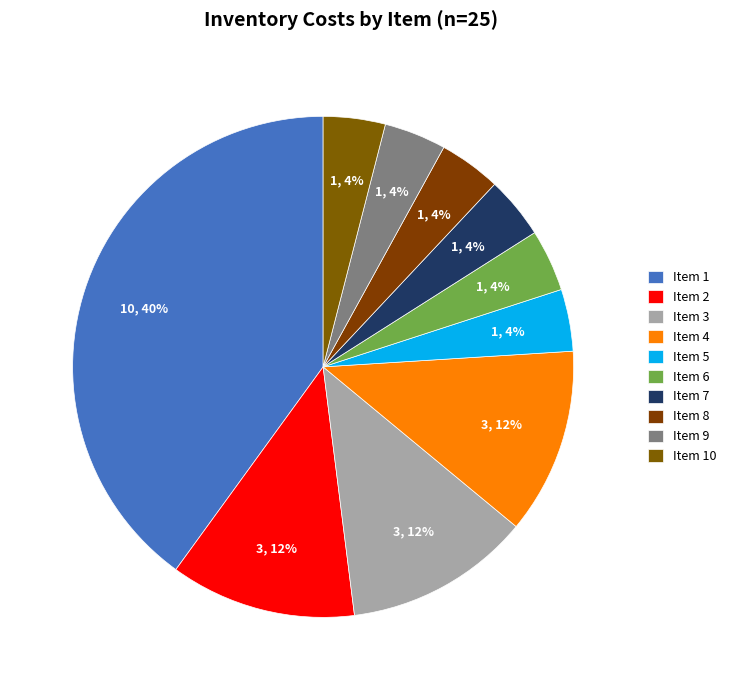

How many slices are in this pie chart?

10